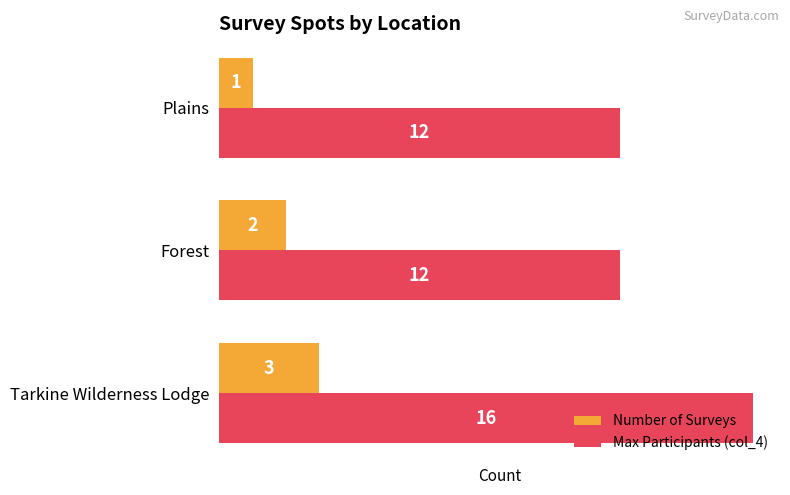

Which series has the largest range (max minus min)?

Max Participants (col_4)